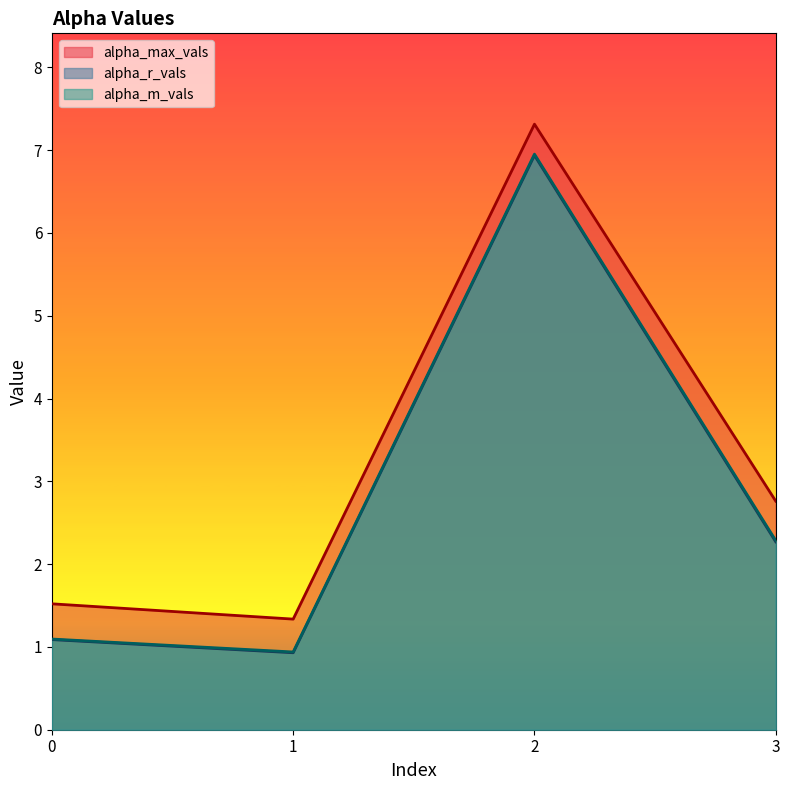

What is the average value of the alpha_max_vals series?

3.2